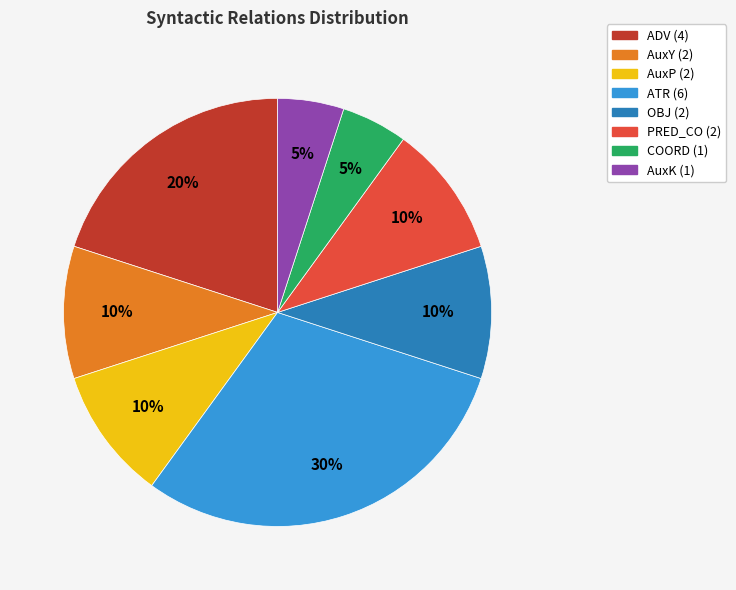

True or false: PRED_CO (2) accounts for 1% of the total.

False